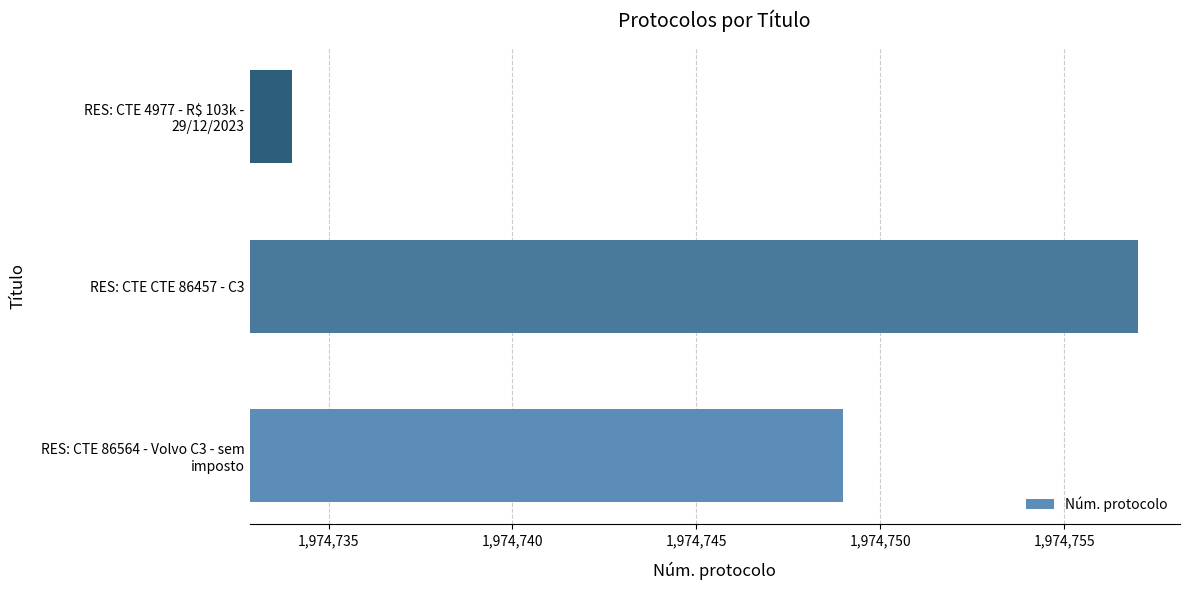

Count the values in the range 1974734 to 1974757.

3